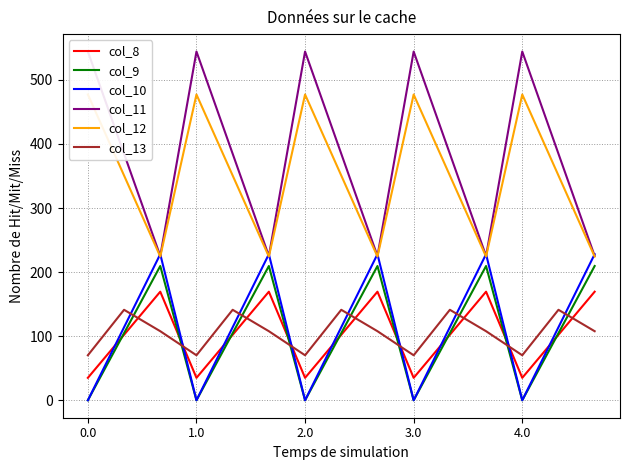

How many interior local peaks does the col_13 series have?

5